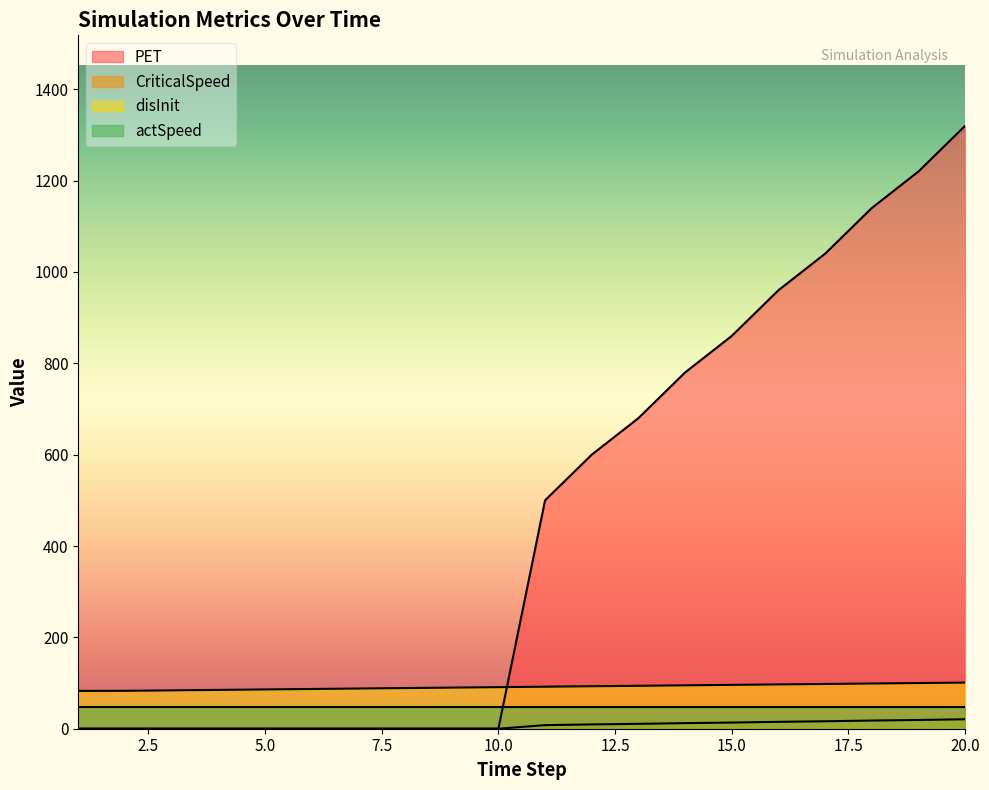

True or false: CriticalSpeed has more than 2 interior local peaks.

False